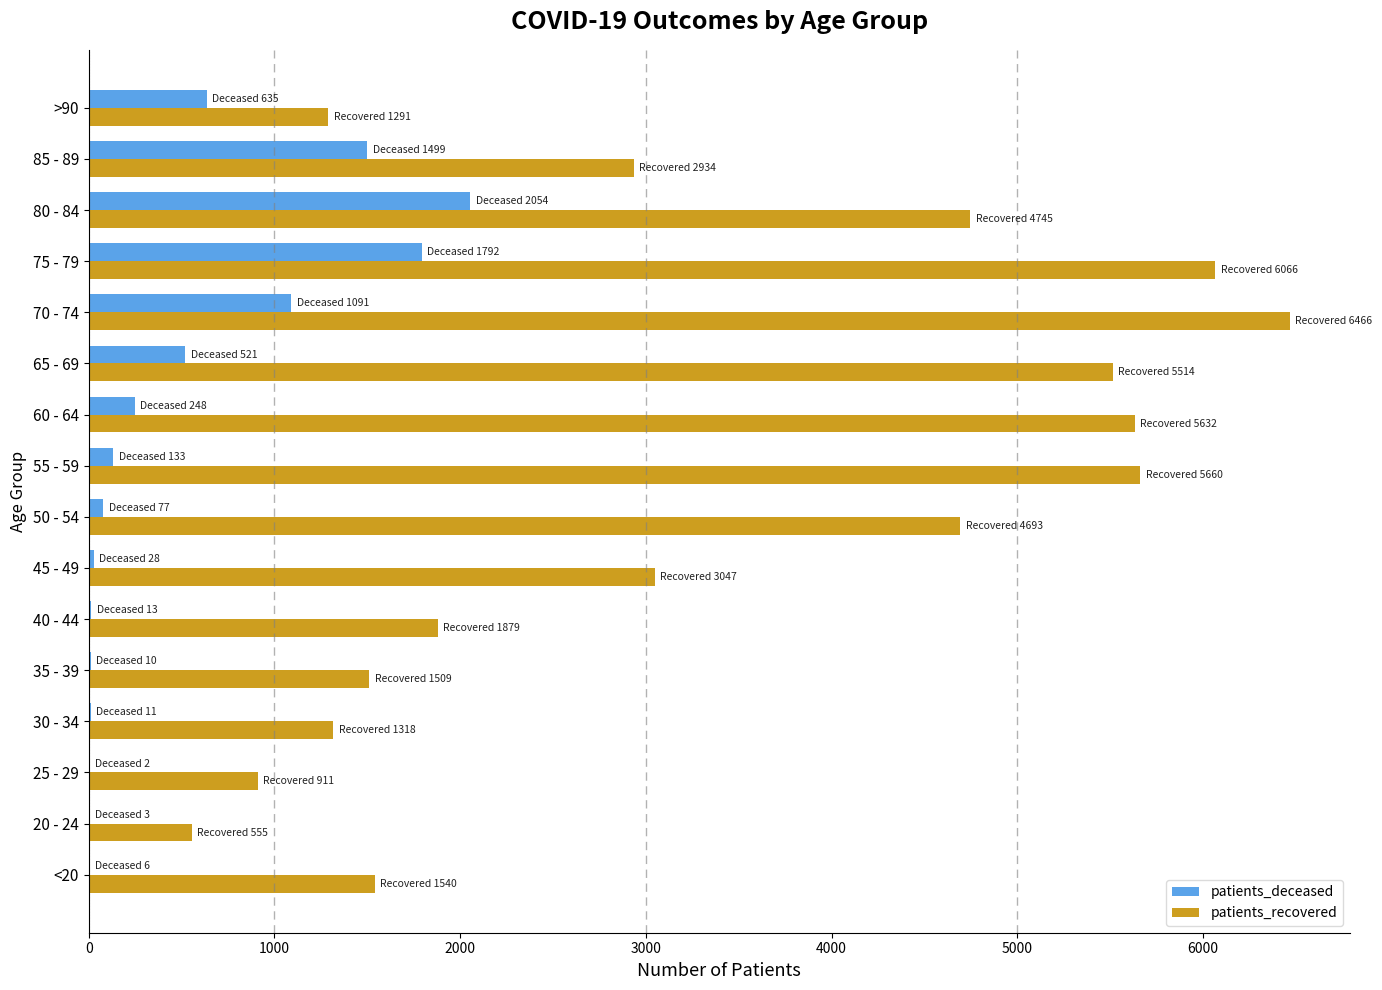

At which label is patients_deceased closest to 1028?

70 - 74